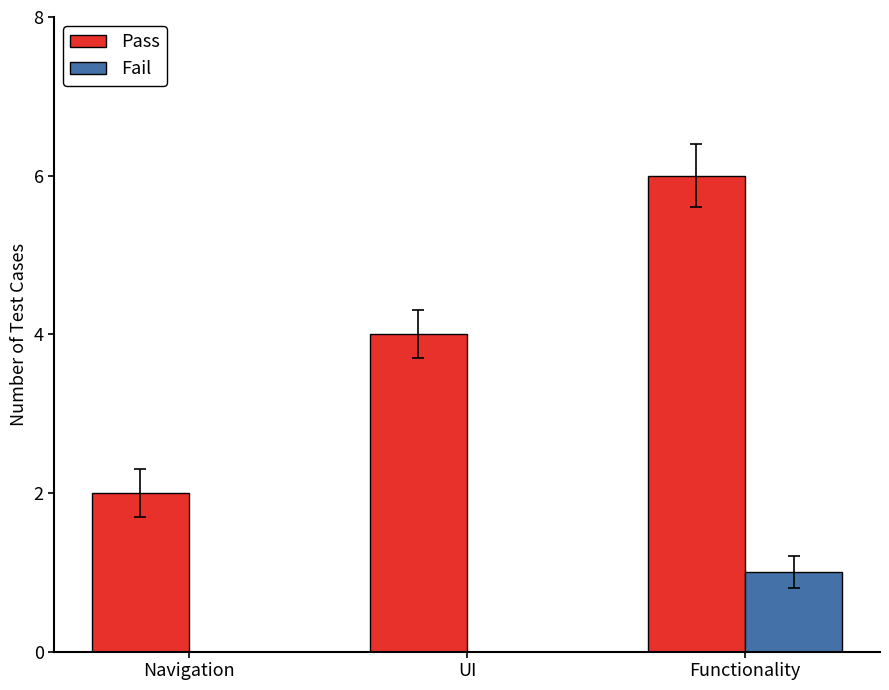

The Fail series shows 1 at Functionality. True or false?

True